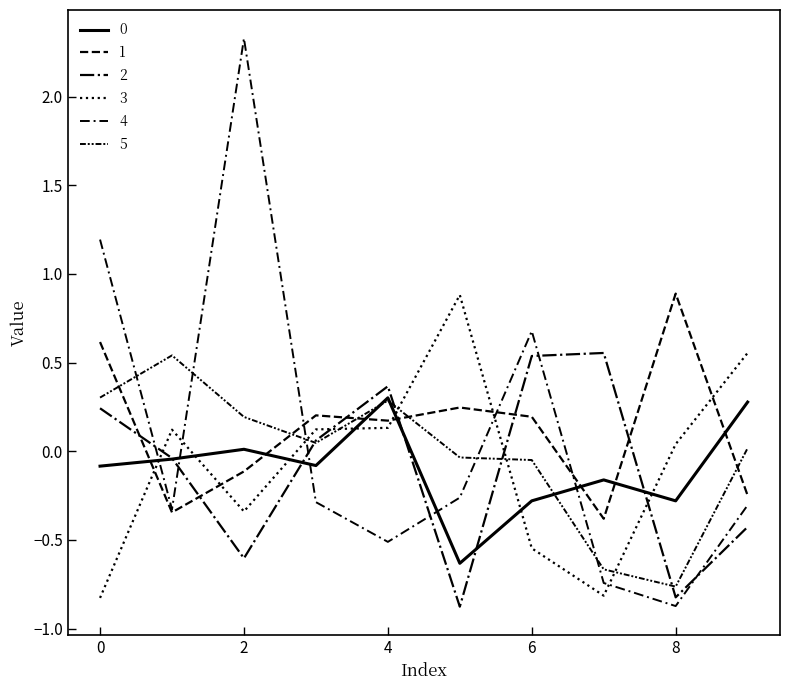

Where is the first local minimum for 0?

3